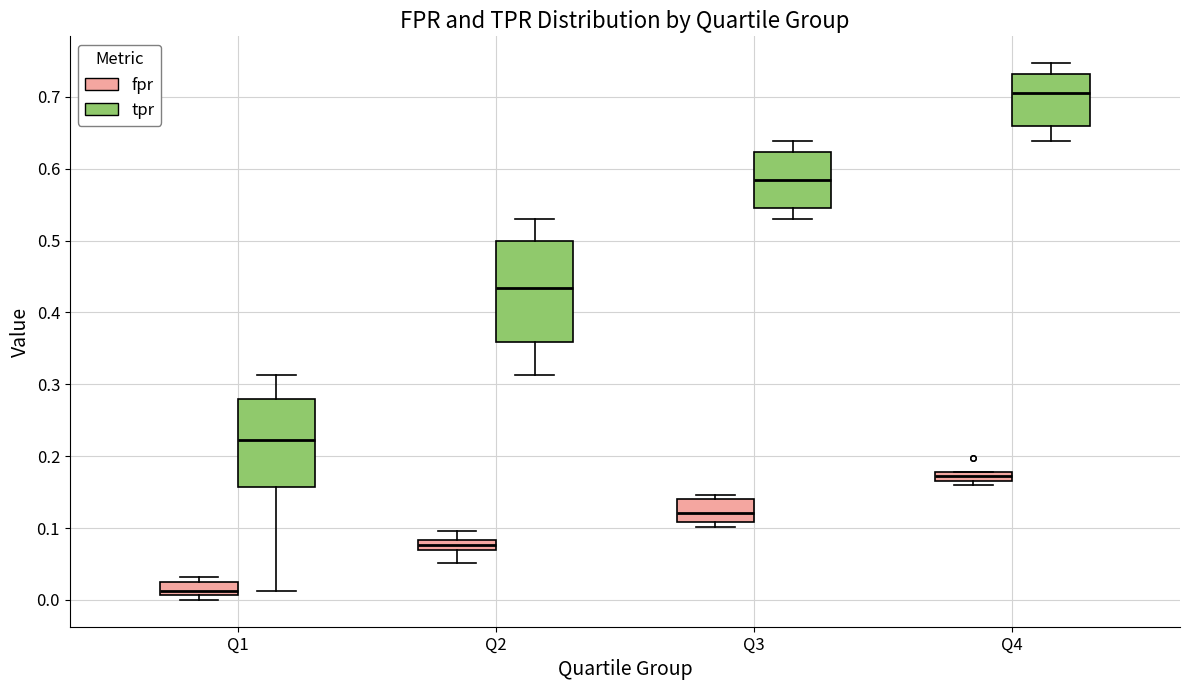

Comparing the boxes themselves (not the whiskers), which one is the tallest?

Q2 (tpr)